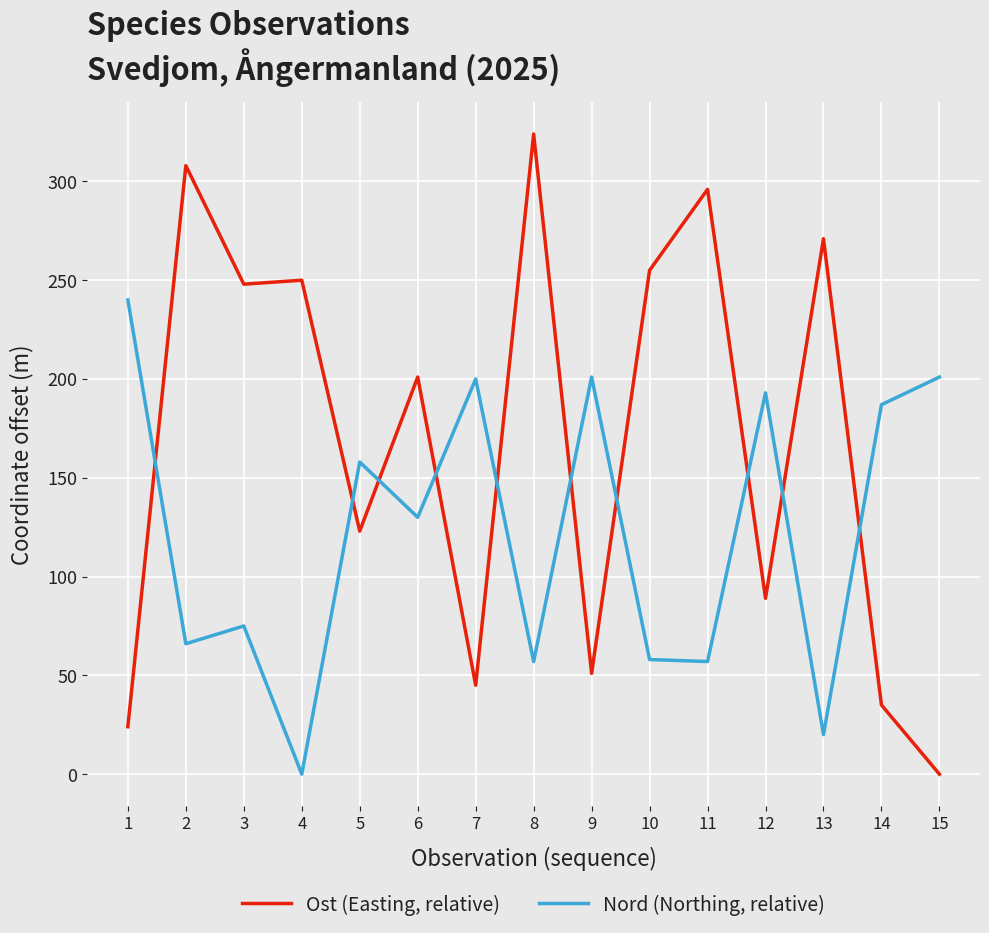

Where is the first local maximum for Nord (Northing, relative)?

3